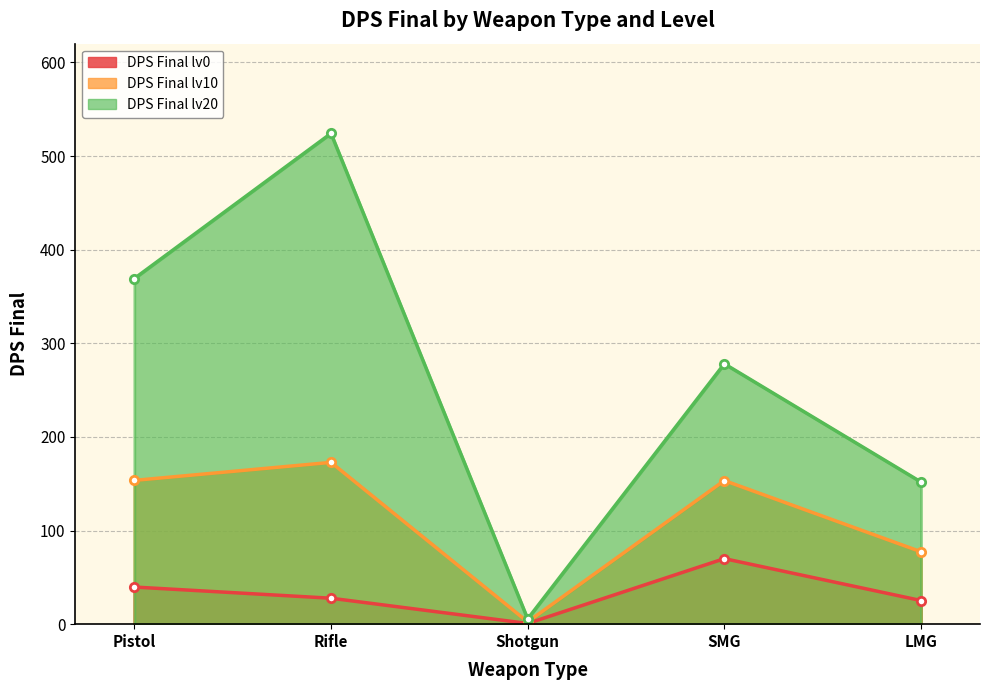

Does the chart have visible grid lines?

Yes